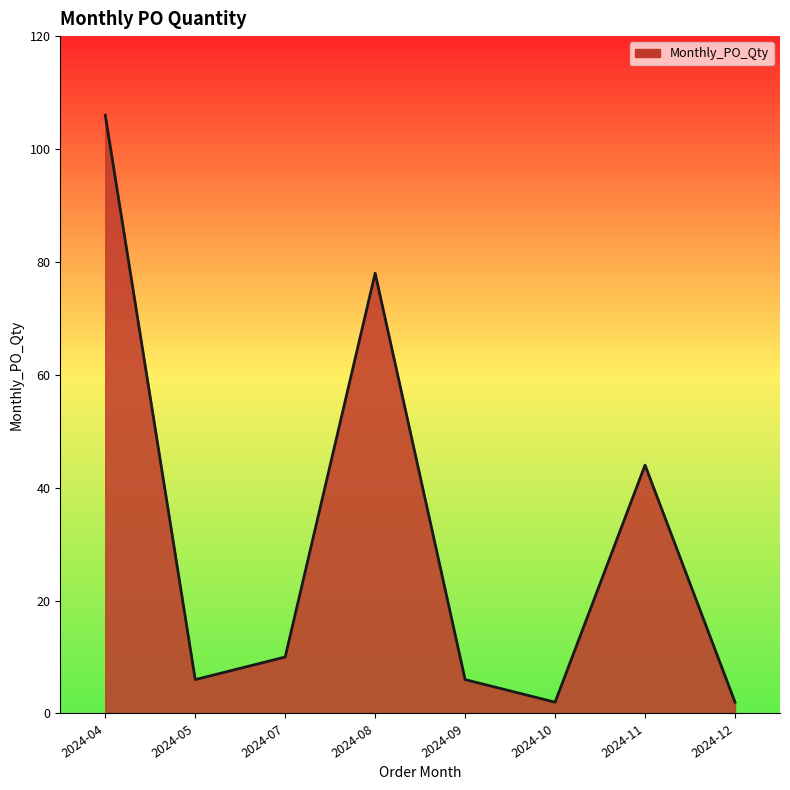

How many series are shown in this chart?

1